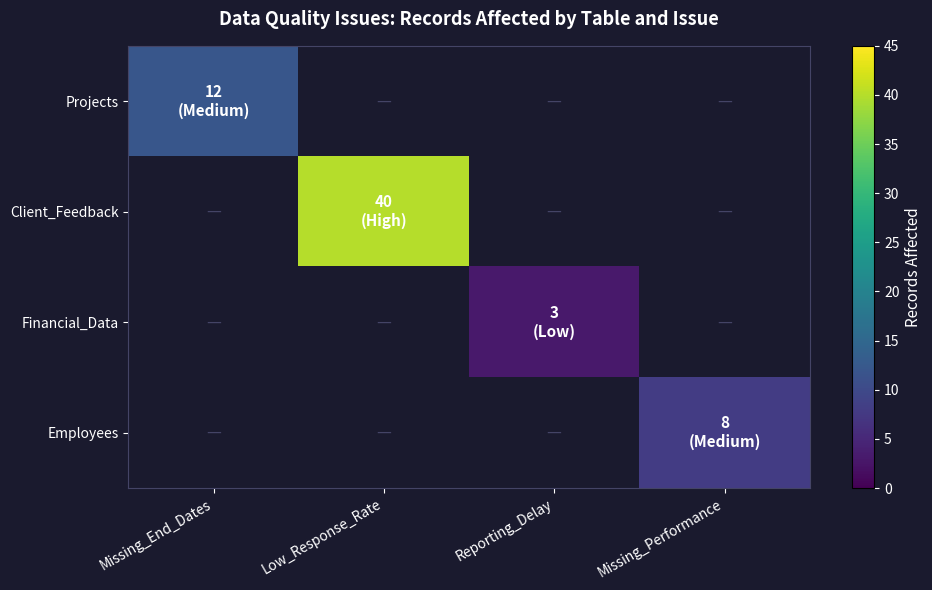

Which category has the lowest value across all series?

Reporting_Delay